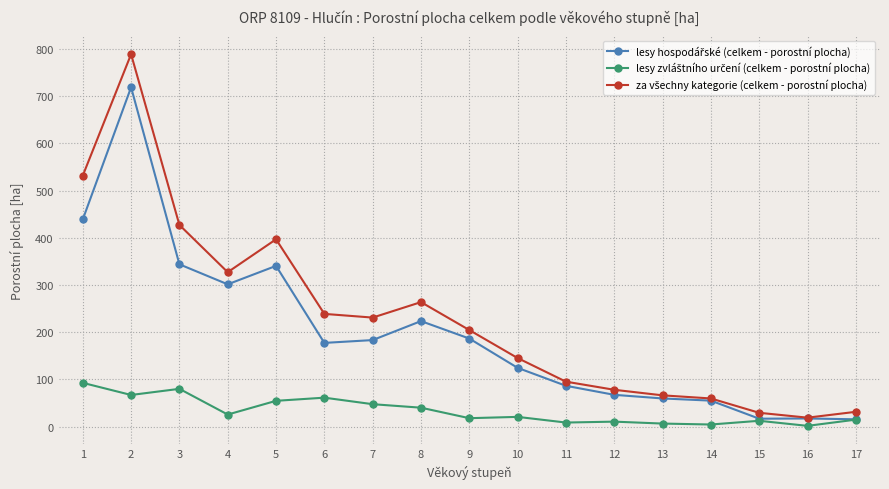

Count the number of data series in this chart.

3